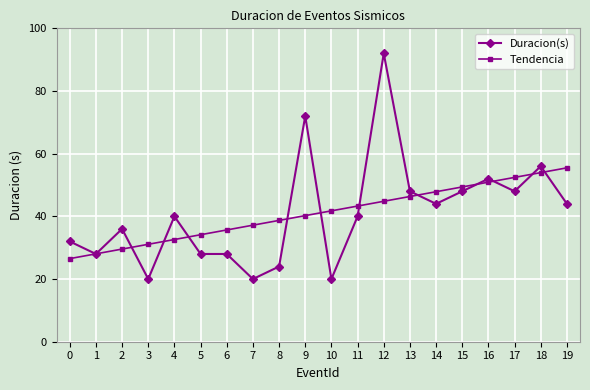

How many lines are shown in the chart?

2